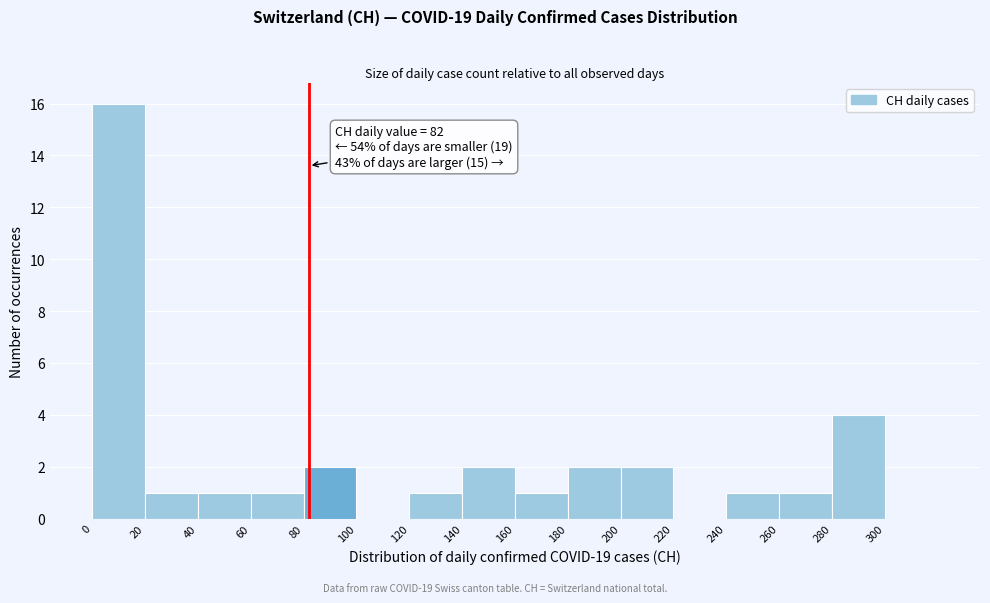

Over which range of the x-axis is the bar tallest?

0 to 20